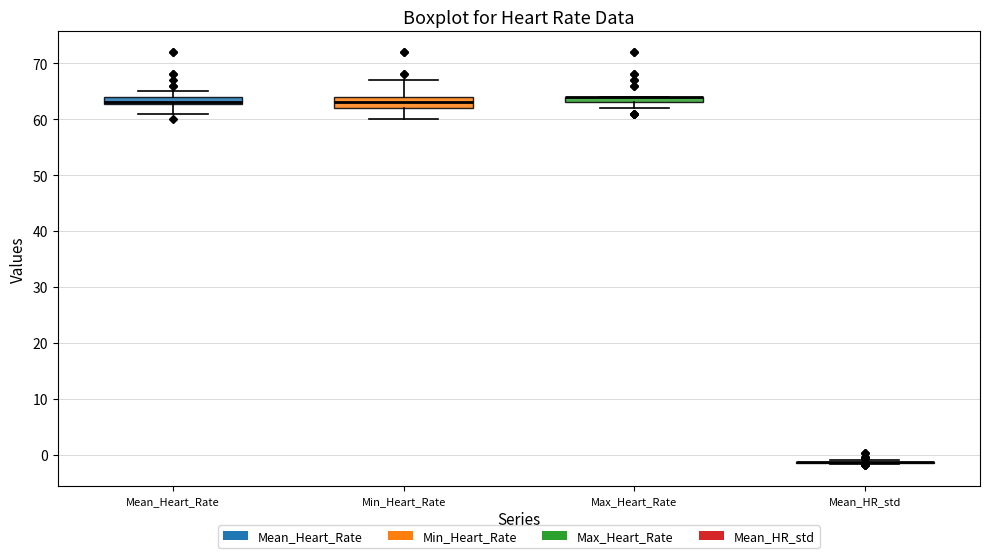

Where is the upper edge of the box for Max_Heart_Rate on the y-axis? The values are not printed on the chart, so give them approximately, as read against the axis.

64